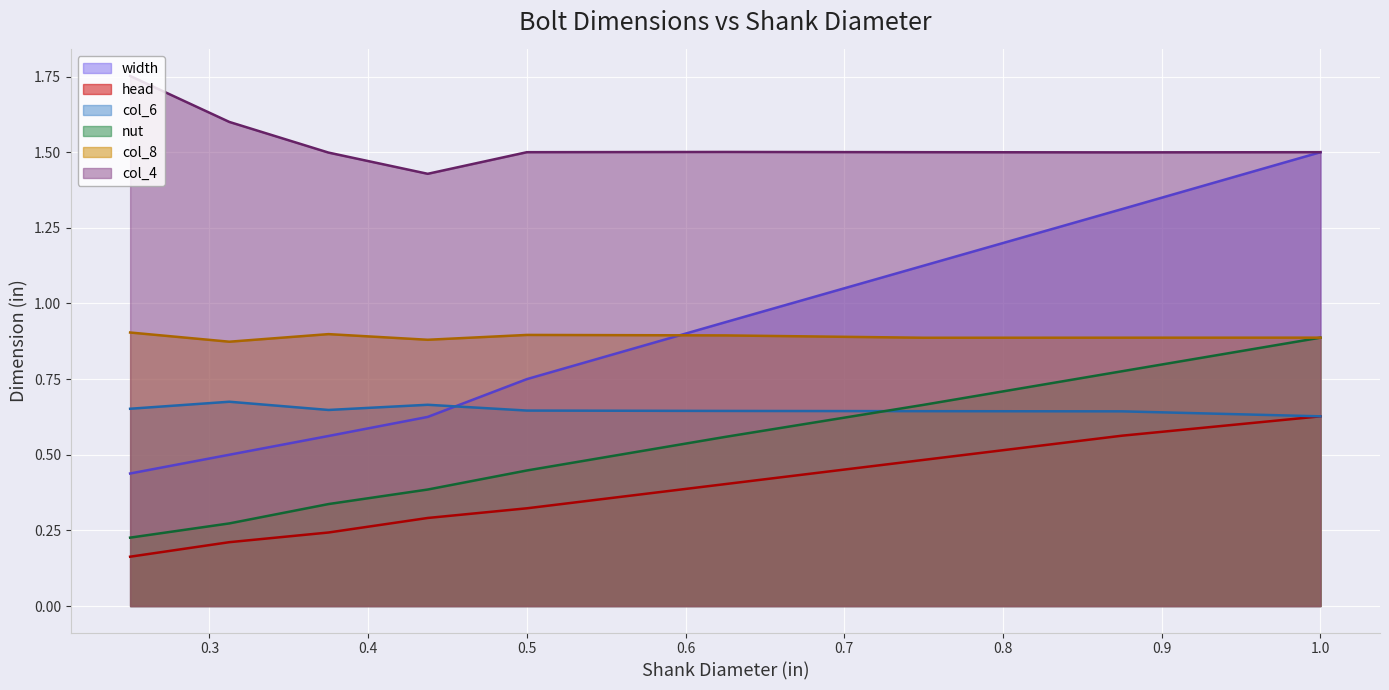

Which series ends up on top after the final intersection of width and col_6?

width